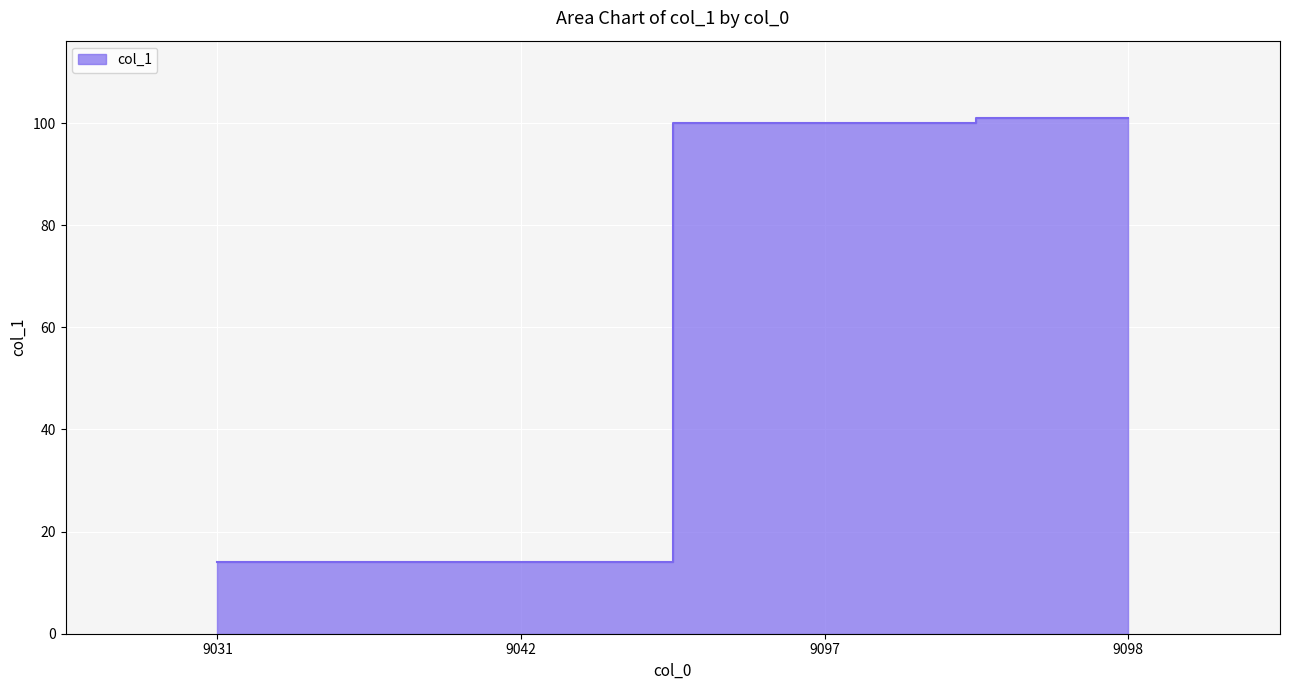

At which category does the chart reach its peak across all series?

9098